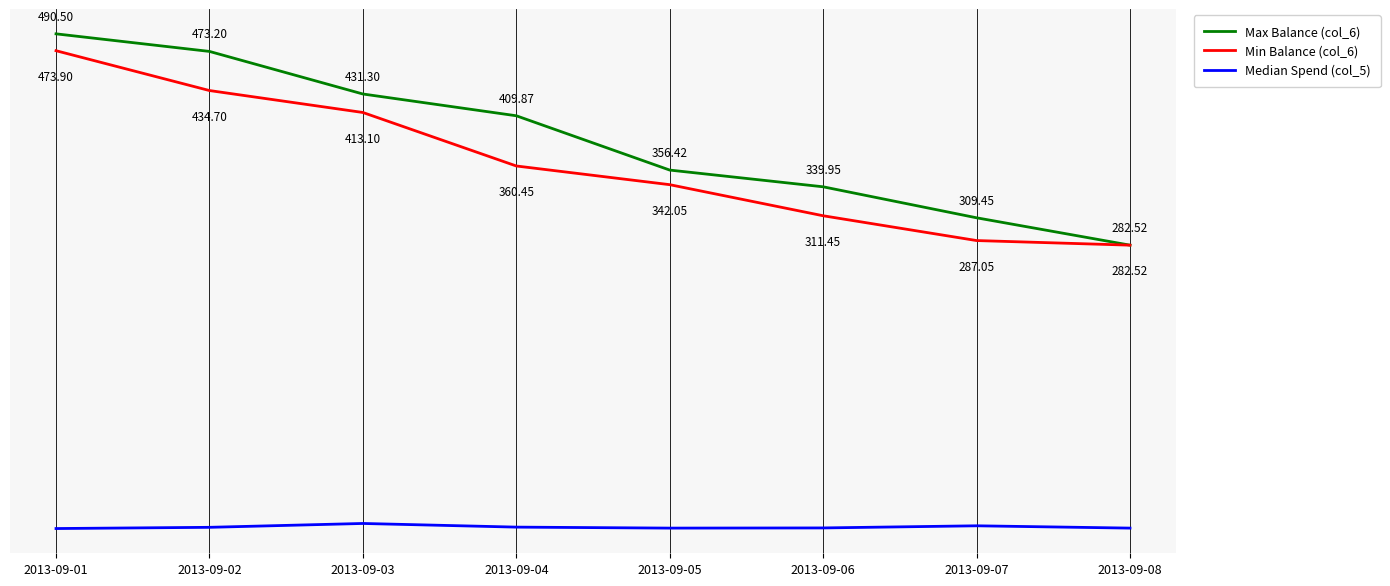

True or false: Median Spend (col_5) and Max Balance (col_6) intersect in this chart.

False